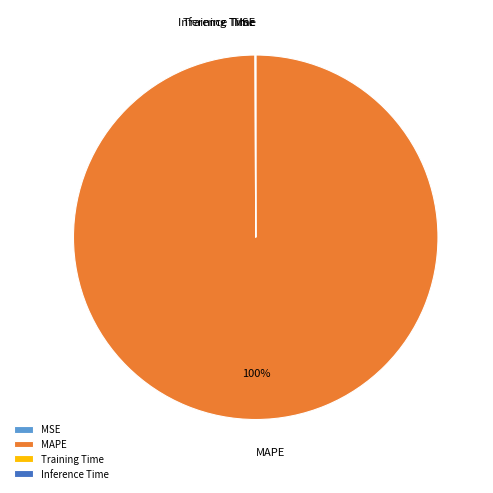

What is the largest slice in the pie chart?

MAPE